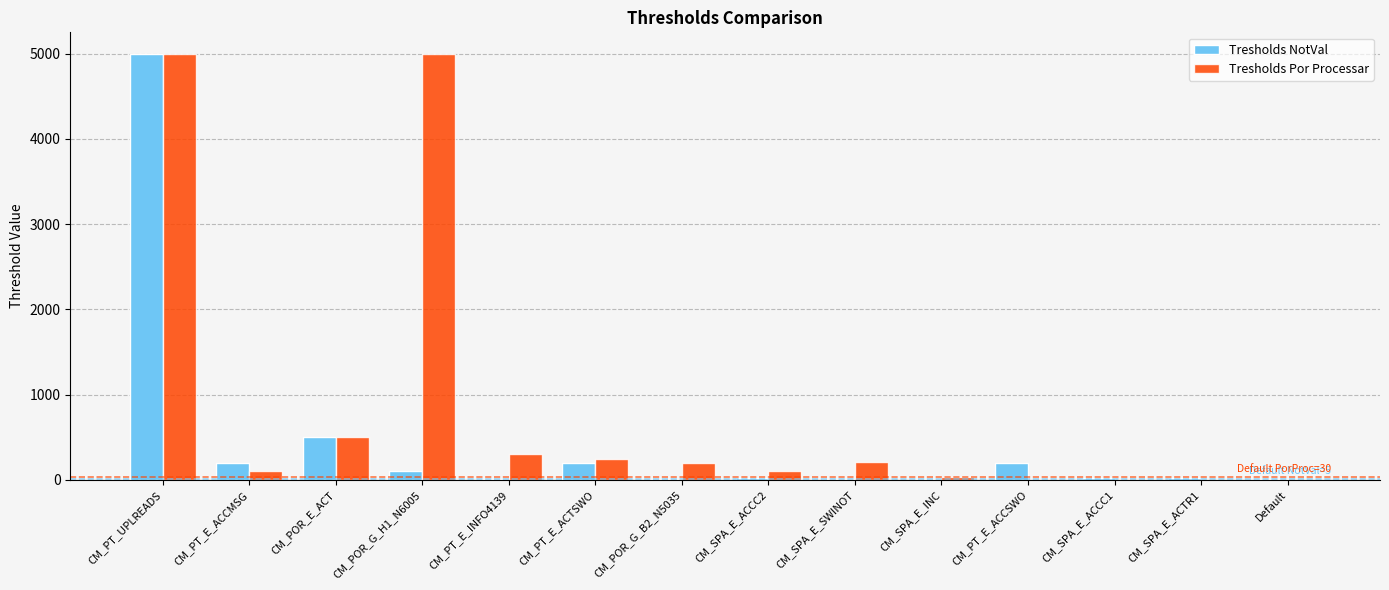

Is it true that Tresholds Por Processar equals 0 at CM_PT_E_ACCSWO?

True